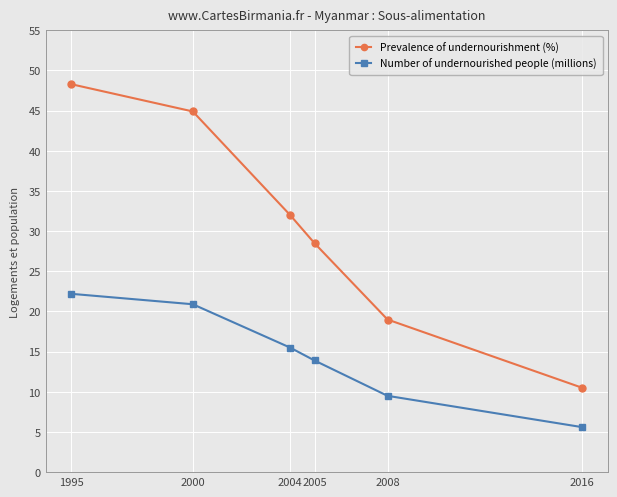

List the series in order of their peak value, highest first.

Prevalence of undernourishment (%), Number of undernourished people (millions)